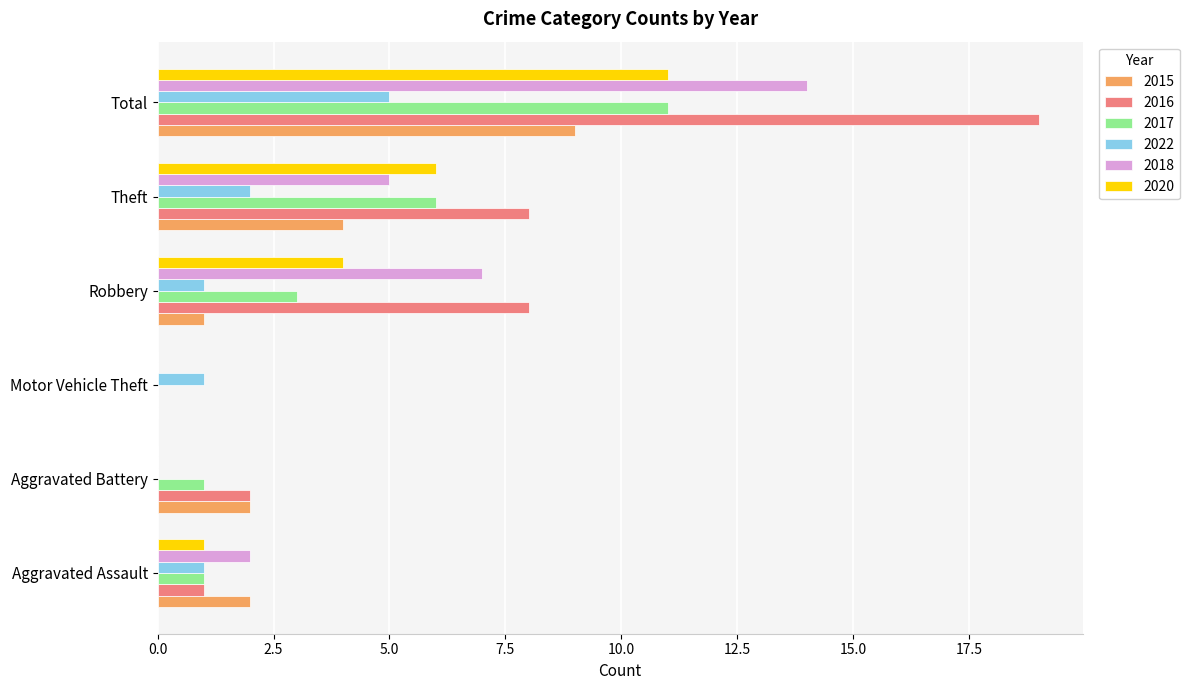

What is the sum of all 2017 values?

22